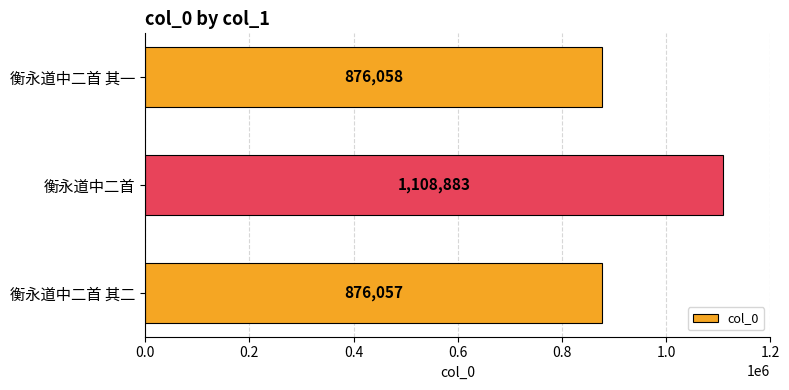

How many categories are shown in the chart?

3